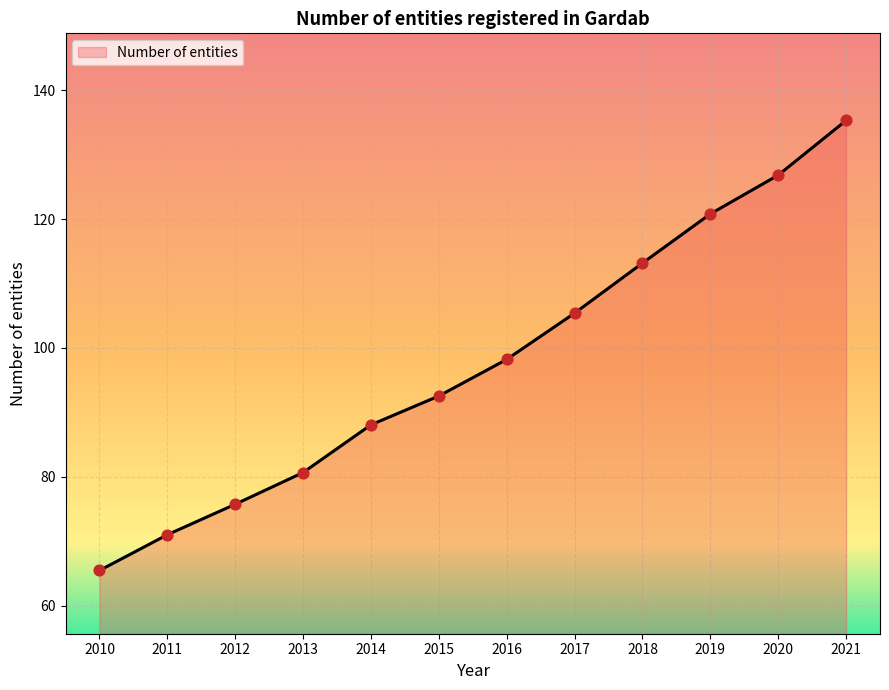

Which has a higher value, 2020 or 2015?

2020